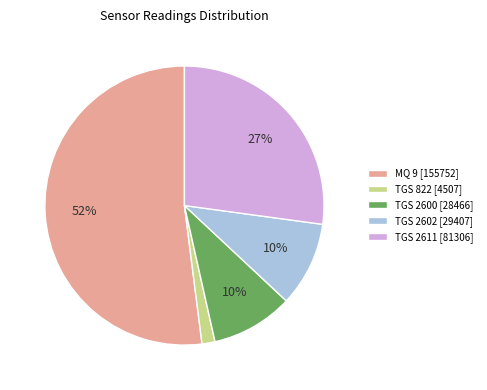

Which slice is the largest?

MQ 9 [155752]